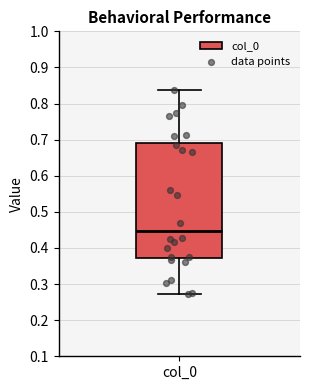

Transcribe this box plot: give where the median line is, the range the box spans, and where the two whiskers end, as read against the y-axis. The values are not printed on the chart, so give them approximately, as read against the axis.

median 0.45, box 0.37 to 0.69, whiskers 0.27 to 0.84